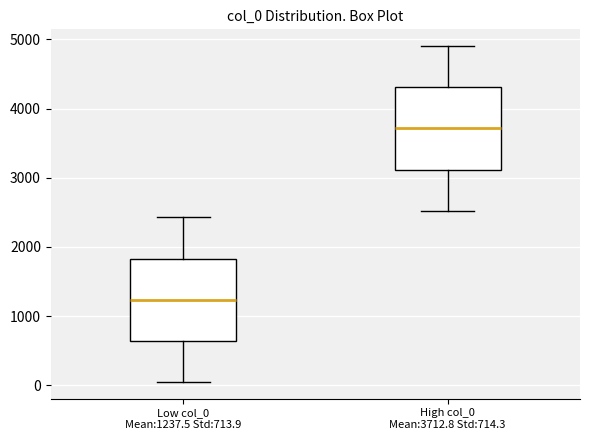

Where does the lower whisker of the box for Low col_0 Mean:1237.5 Std:713.9 end on the y-axis? The values are not printed on the chart, so give them approximately, as read against the axis.

100